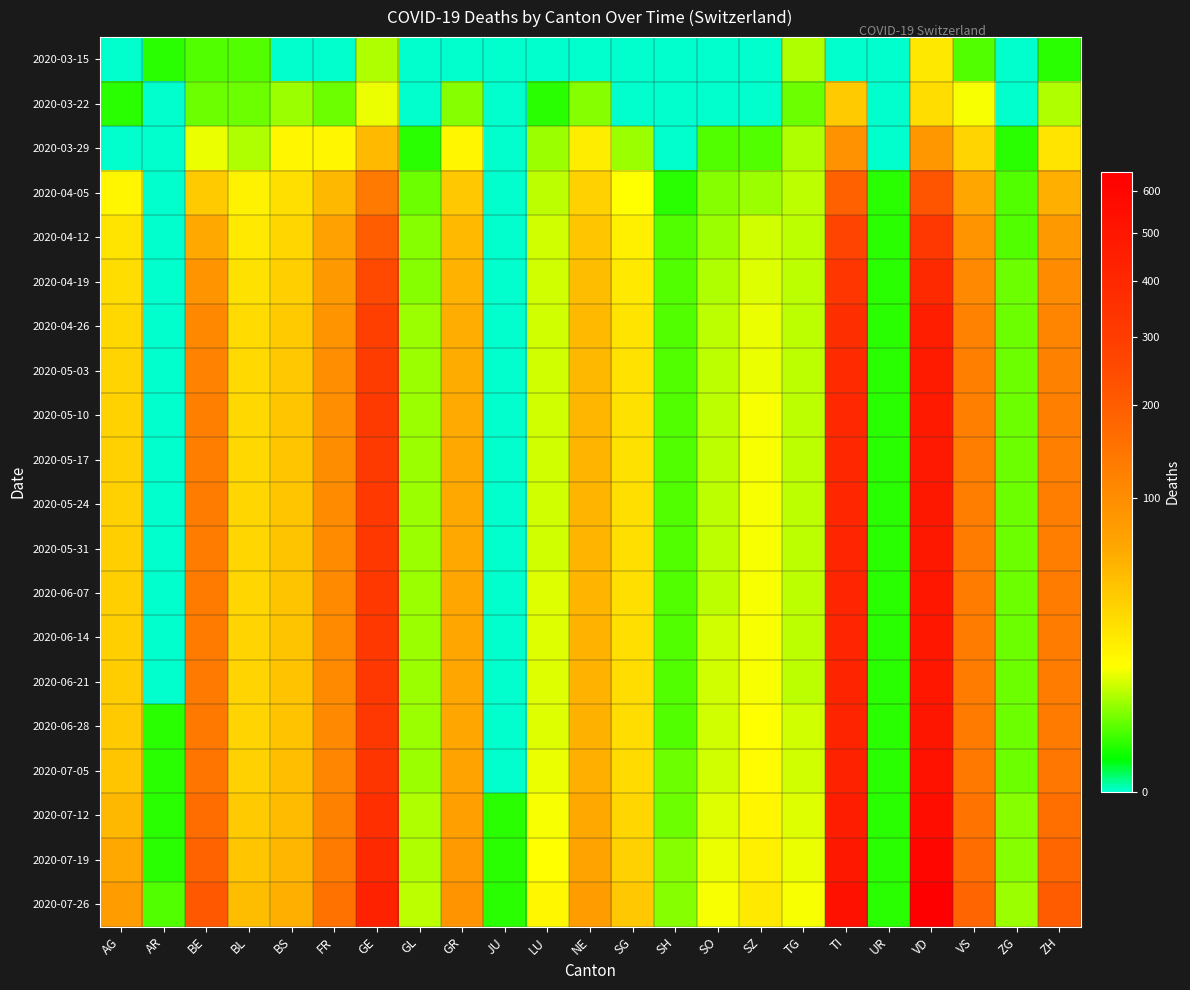

What is the spread (max minus min) of values at GE?

424